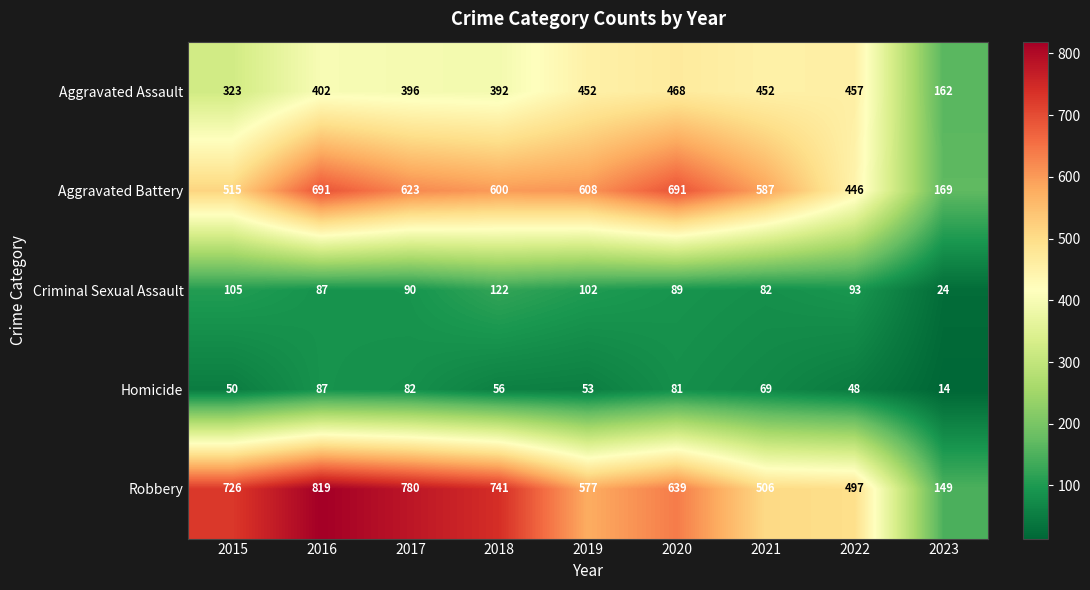

What is the sum of the Criminal Sexual Assault values at 2020 and 2023?

113